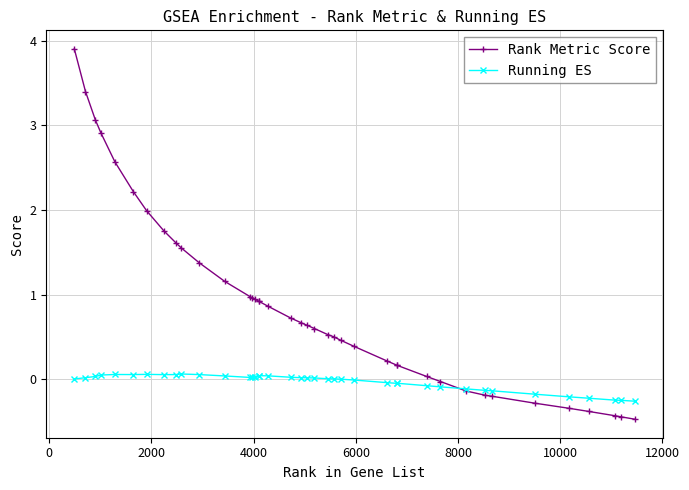

List the series in order of their overall mean, lowest first.

Running ES, Rank Metric Score